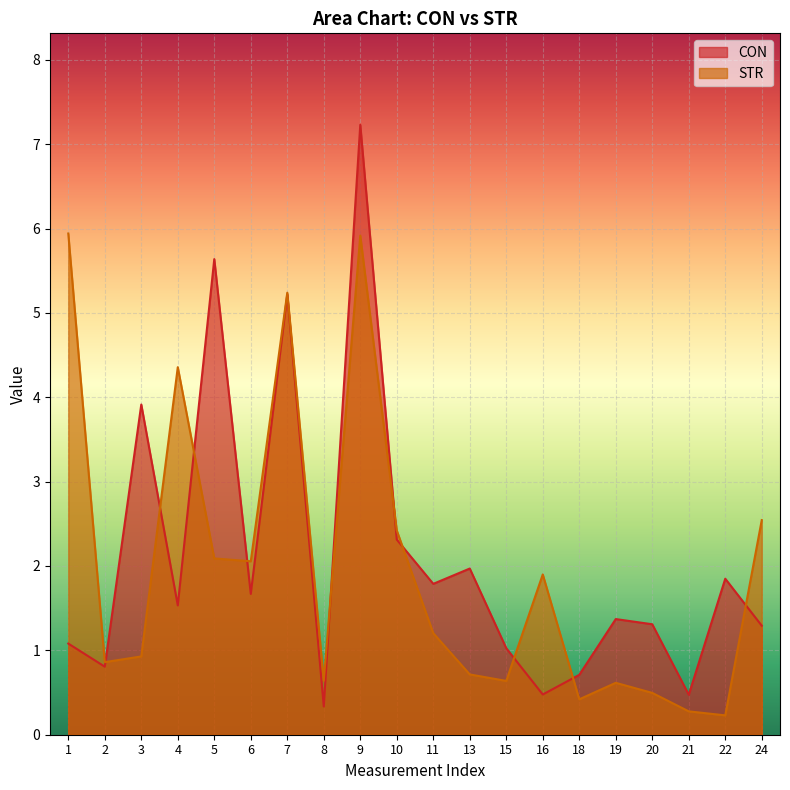

True or false: CON has more than 2 points higher than both neighbors.

True